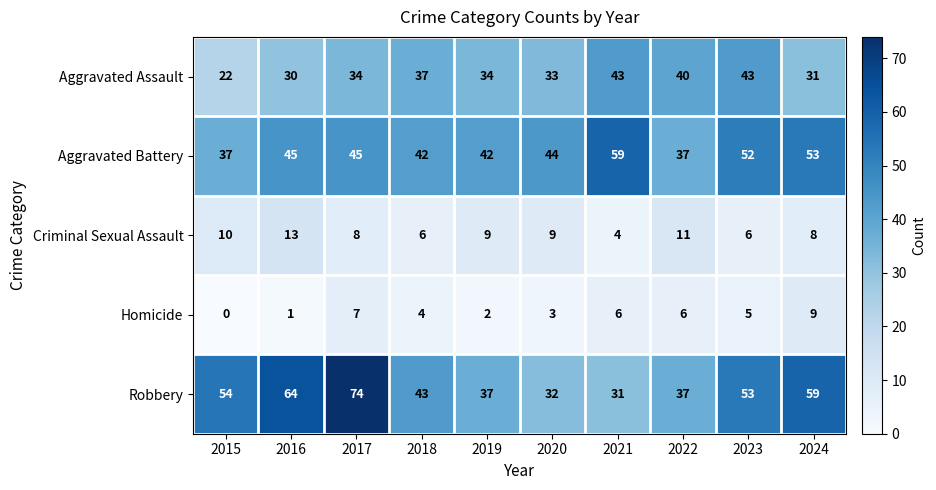

At which category is the sum across all series the highest?

2017